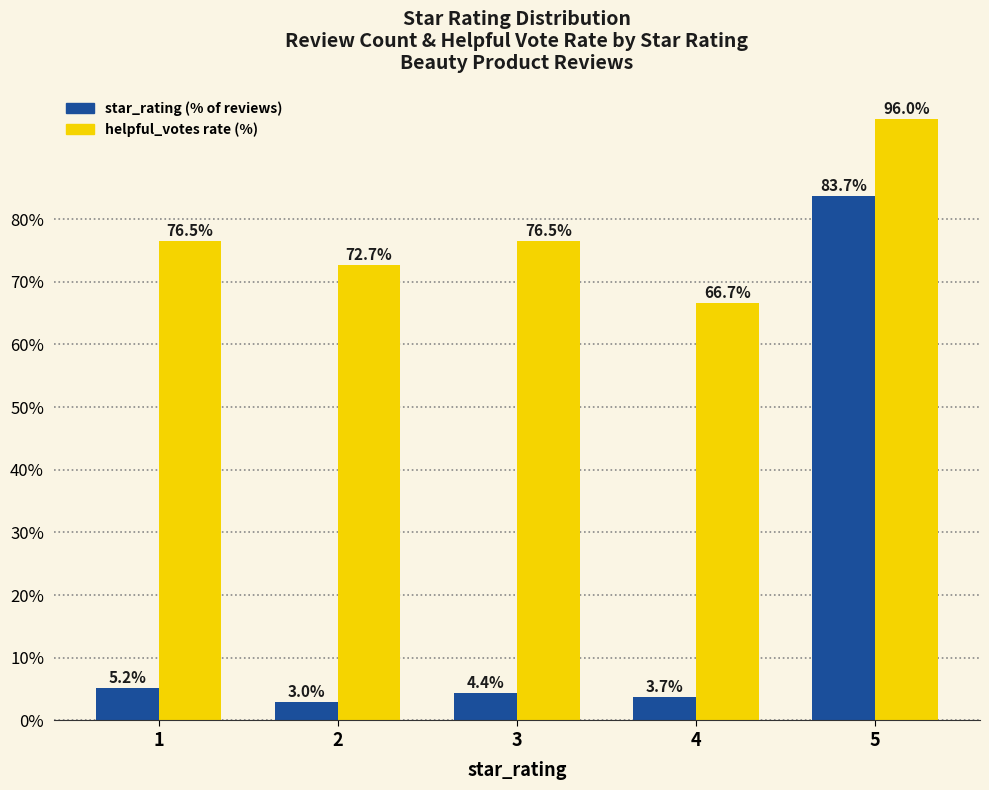

What is the total value across all series at 3?

80.9